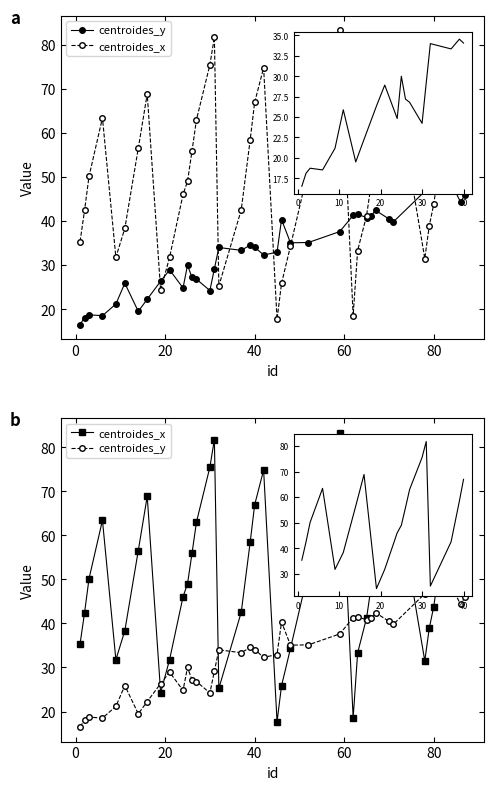

Is the value of centroides_x at 21 greater than the value of centroides_y at 38?

No